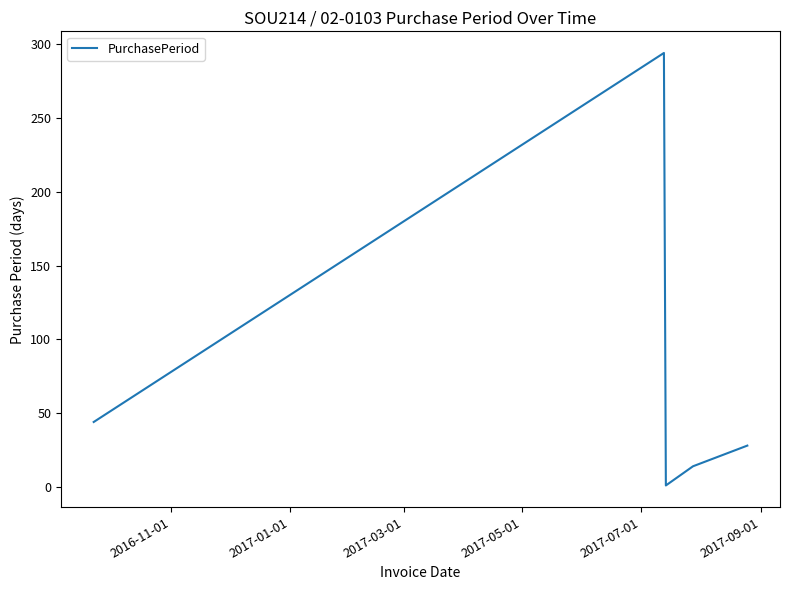

What is the maximum value shown in the chart?

294